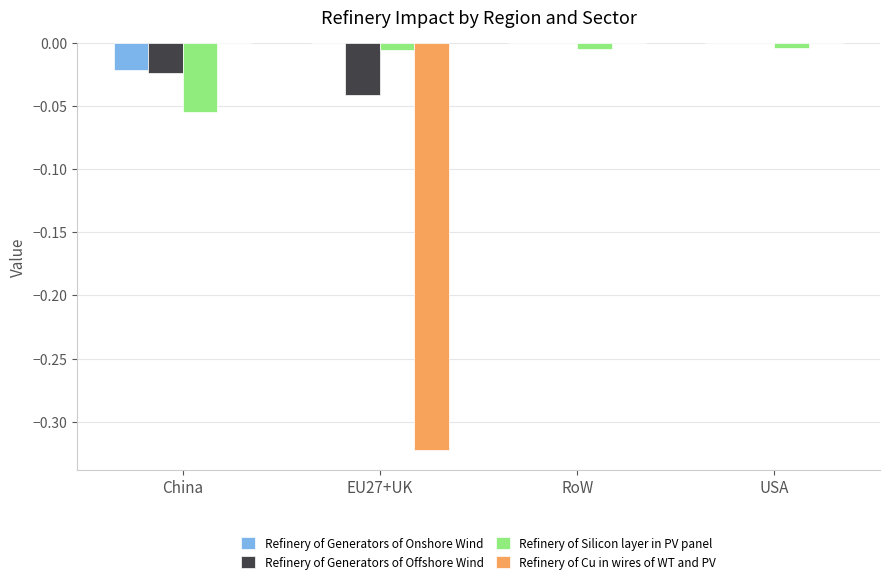

Which series has the largest total across all categories?

Refinery of Generators of Onshore Wind